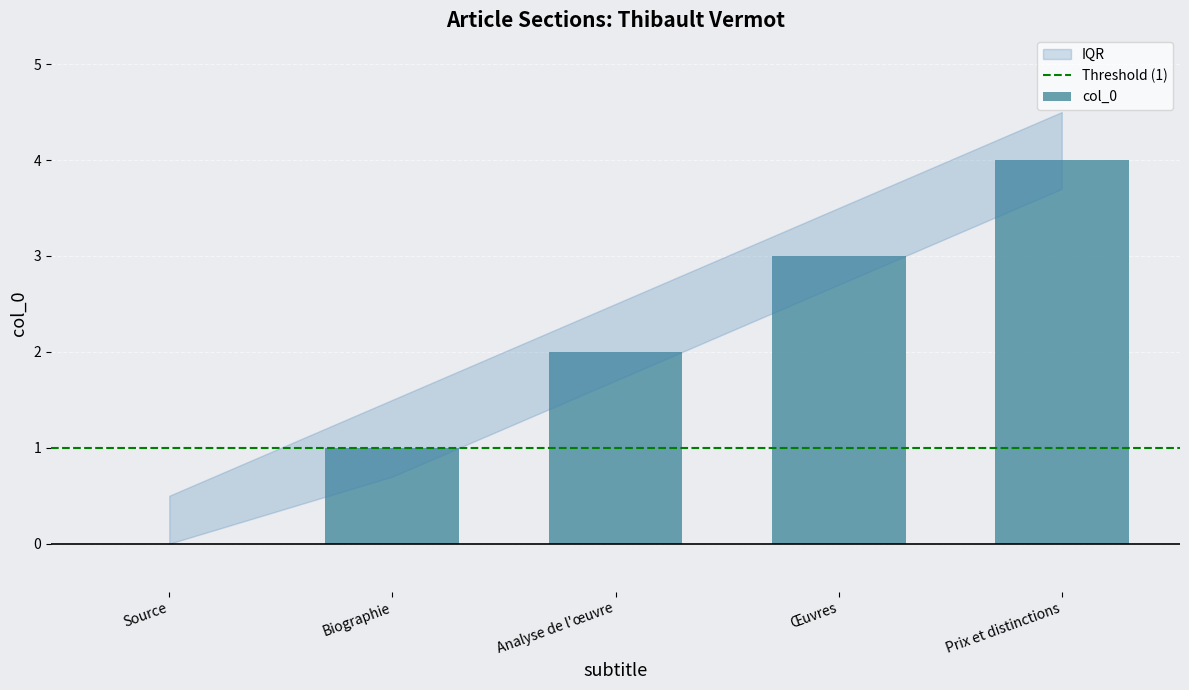

What is the change in value from Biographie to Œuvres?

+2